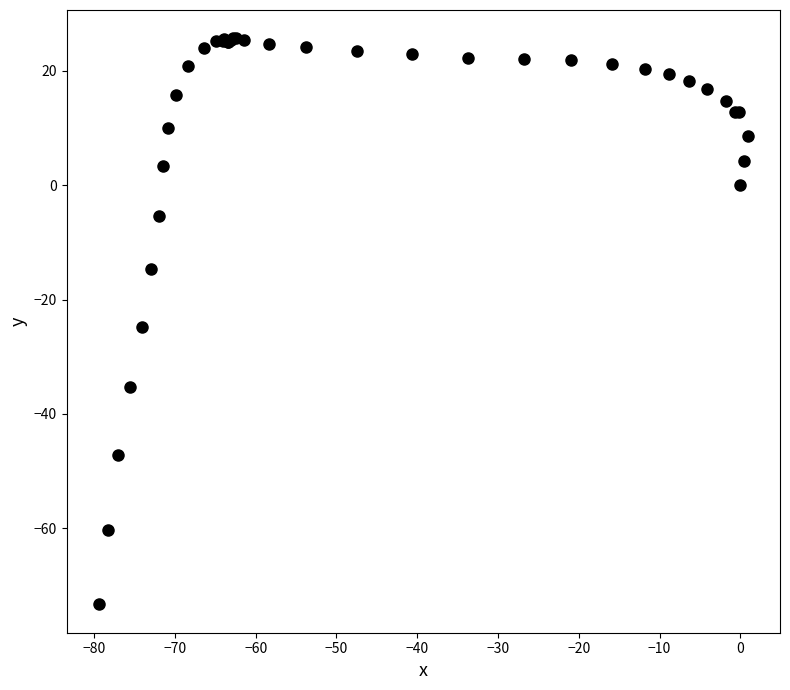

What Y value in the scatter plot is closest to -23?

-24.8